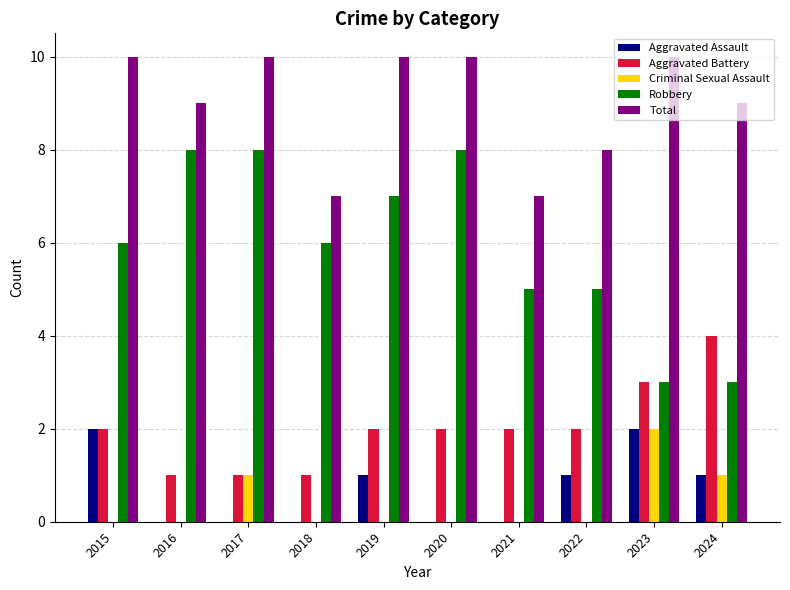

Read the Criminal Sexual Assault value at 2023.

2